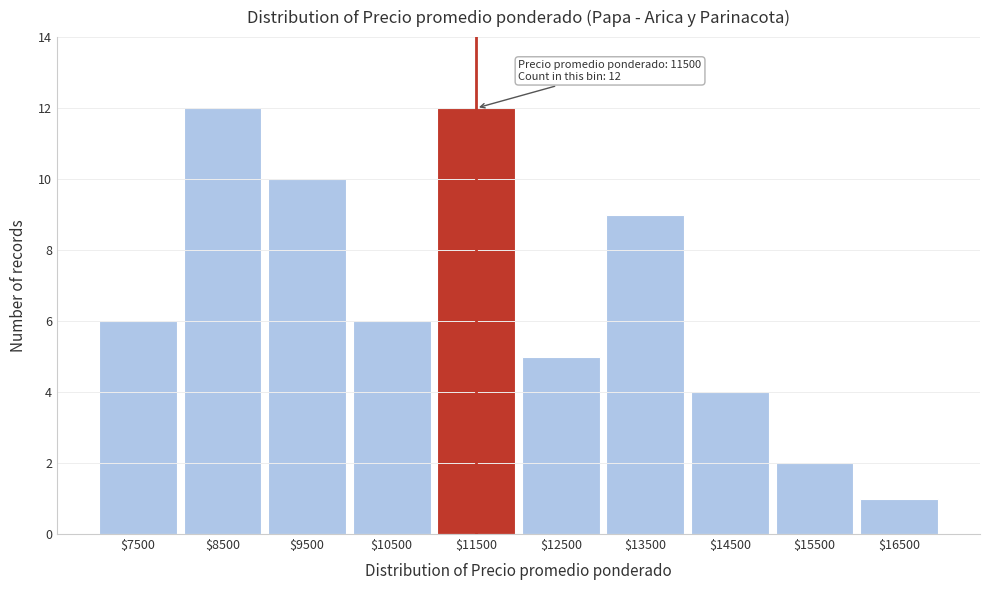

Reading left to right, what are all the values shown in this chart?

6	12	10	6	12	5	9	4	2	1